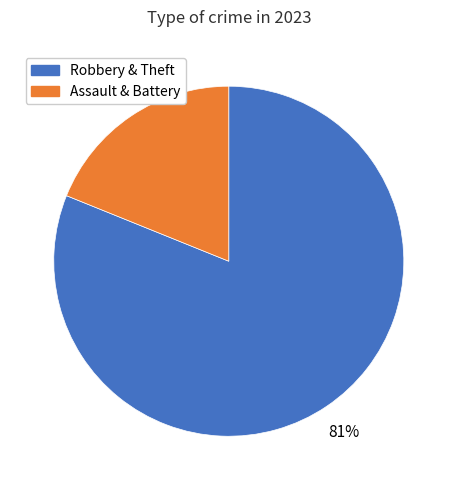

The Assault & Battery slice represents 5% of the pie. True or false?

False